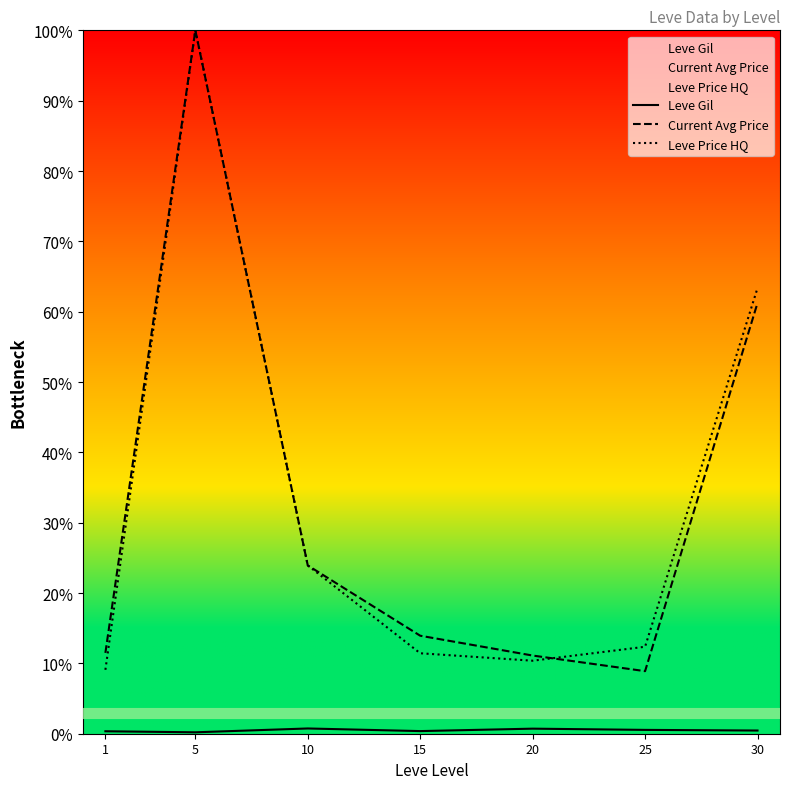

List the series in order of their peak value, highest first.

Current Avg Price, Leve Price HQ, Leve Gil